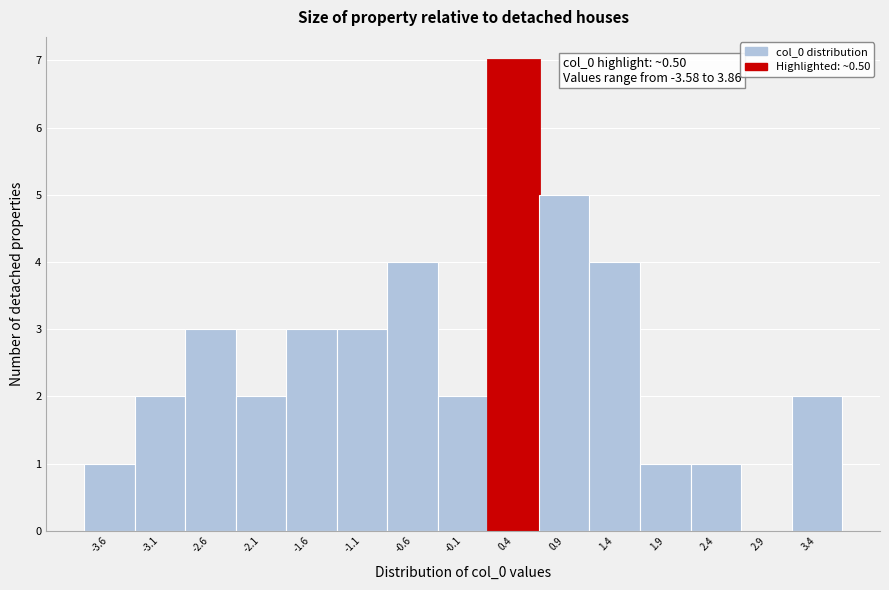

Reading right to left, what are all the values shown in this chart?

3.4=2	2.9=0	2.4=1	1.9=1	1.4=4	0.9=5	0.4=7	-0.1=2	-0.6=4	-1.1=3	-1.6=3	-2.1=2	-2.6=3	-3.1=2	-3.6=1